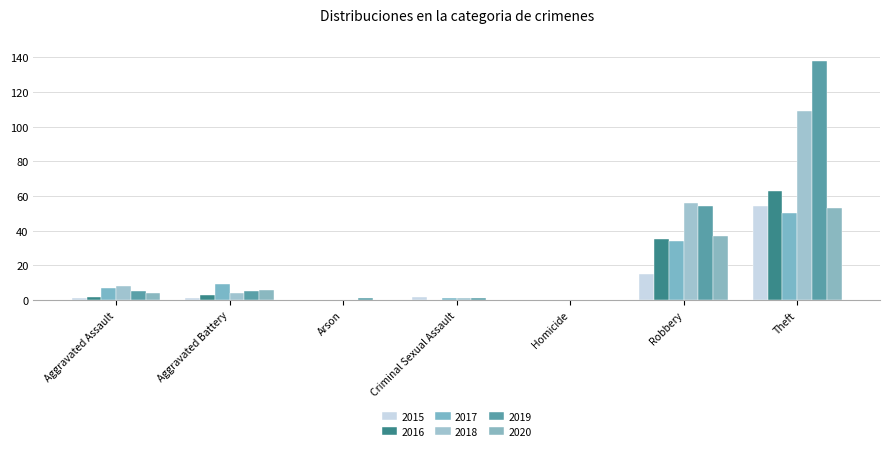

Which series has the largest total across all categories?

2019